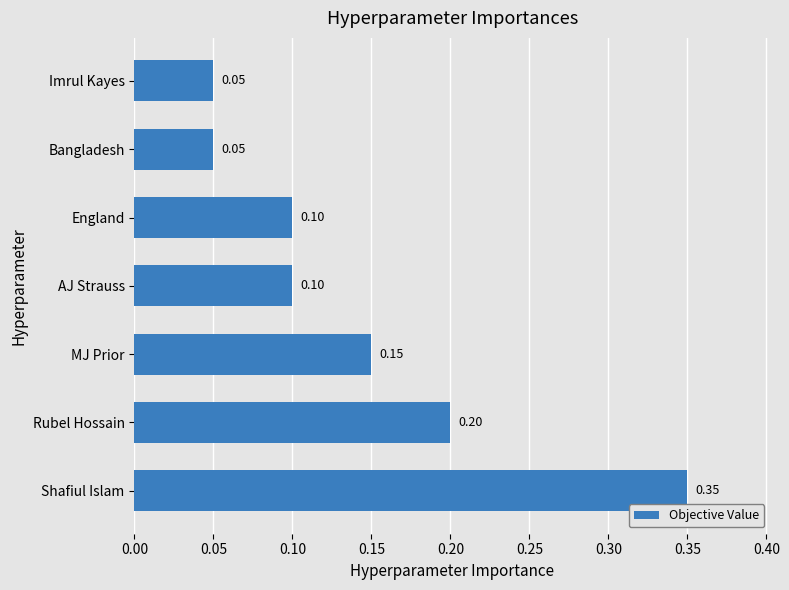

What is the sum of all values?

1.0